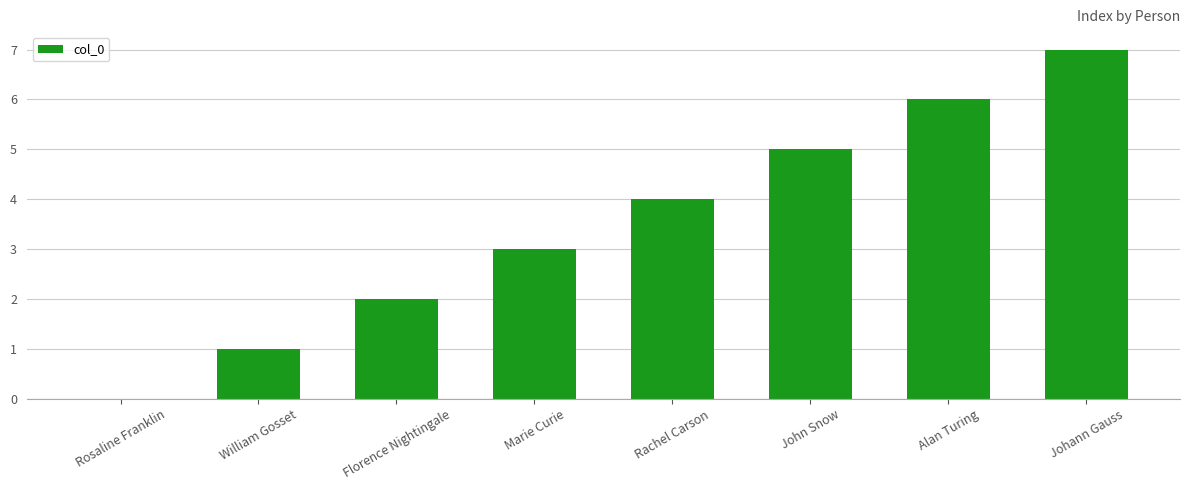

Is it true that the value at John Snow is 8?

False